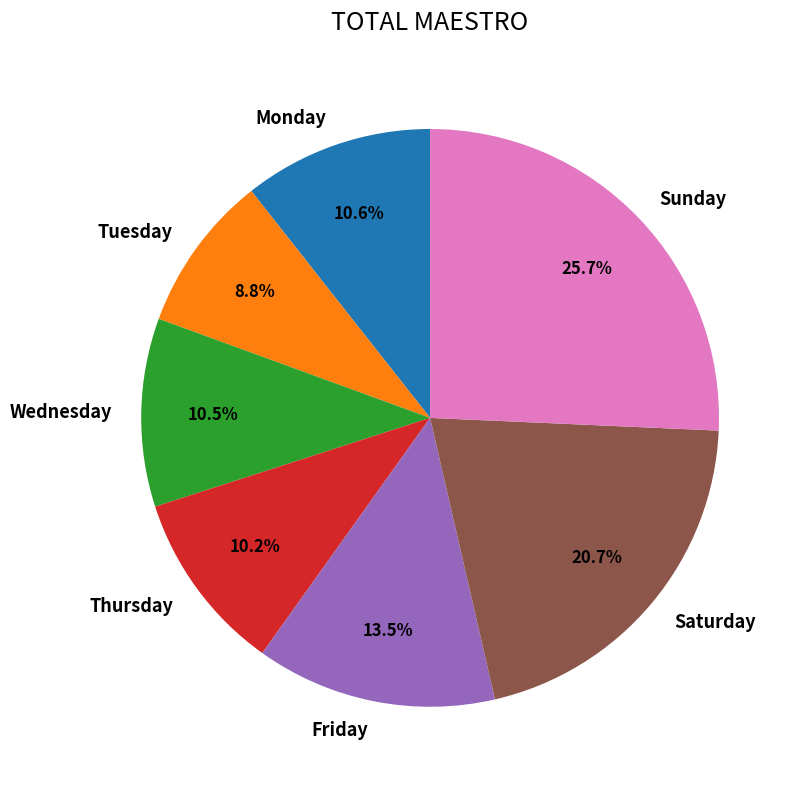

Between Wednesday and Friday, which is larger?

Friday